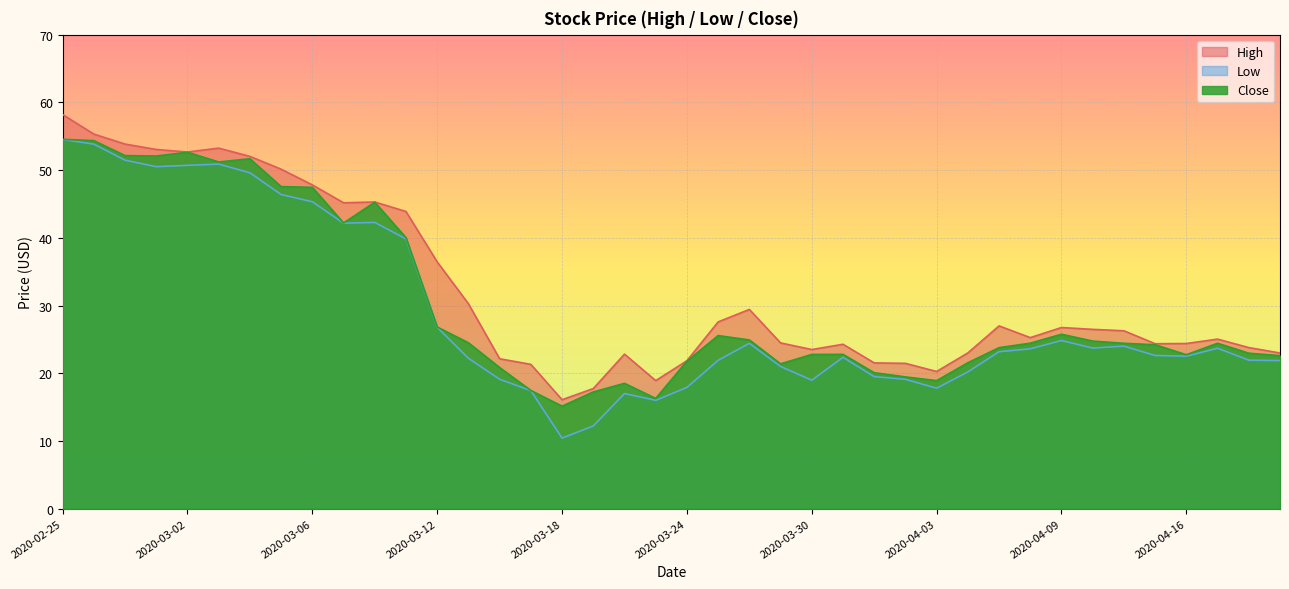

How many lines are shown in the chart?

3